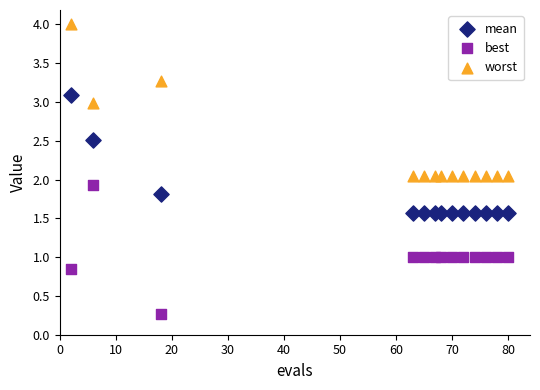

Across all data points, what is the range of Y values (max minus min)?

3.7